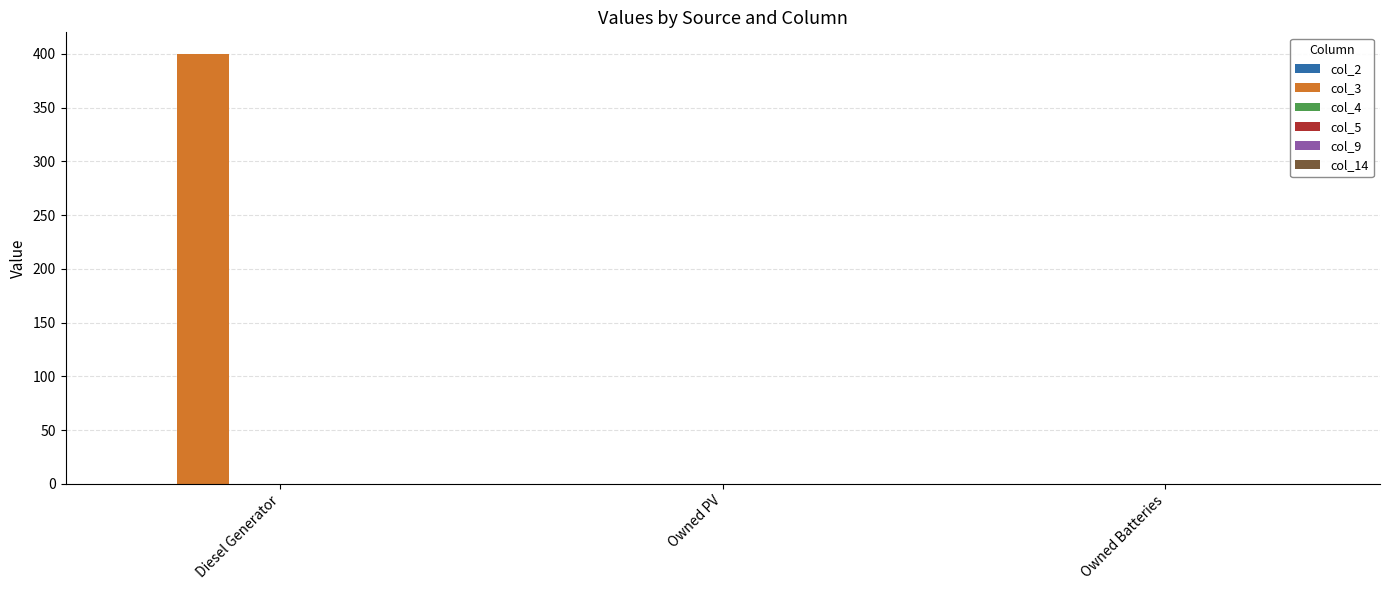

Are the bars horizontal?

No